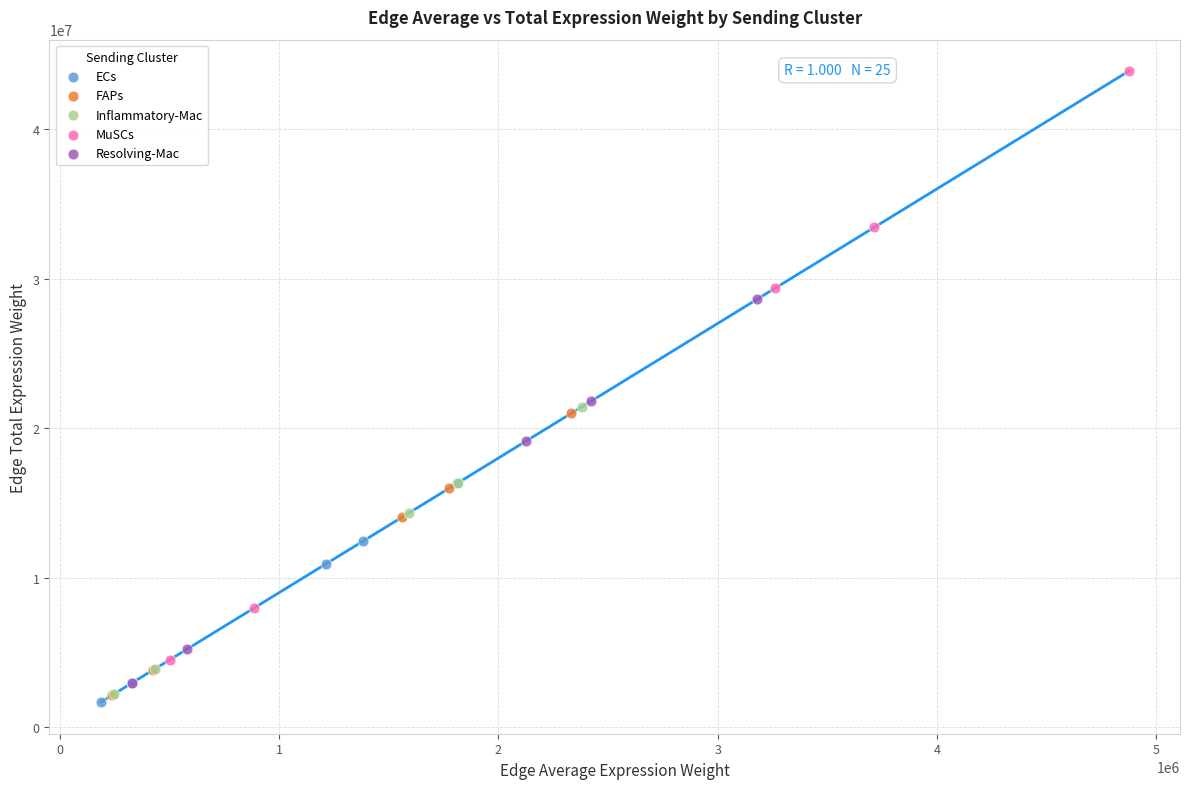

Which series has the largest Y range (max minus min)?

MuSCs